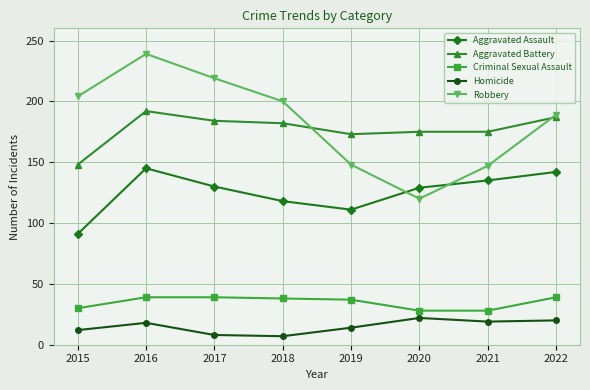

What is the maximum value for Aggravated Assault?

145